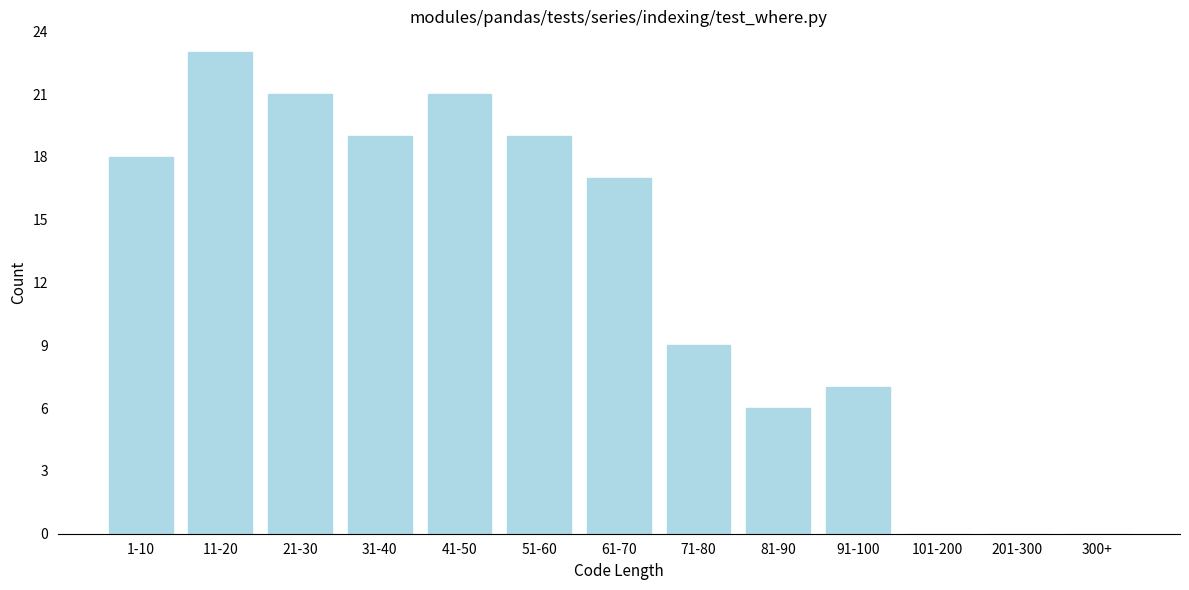

Reading left to right, list all the values displayed in this chart.

1-10=18	11-20=23	21-30=21	31-40=19	41-50=21	51-60=19	61-70=17	71-80=9	81-90=6	91-100=7	101-200=0	201-300=0	300+=0